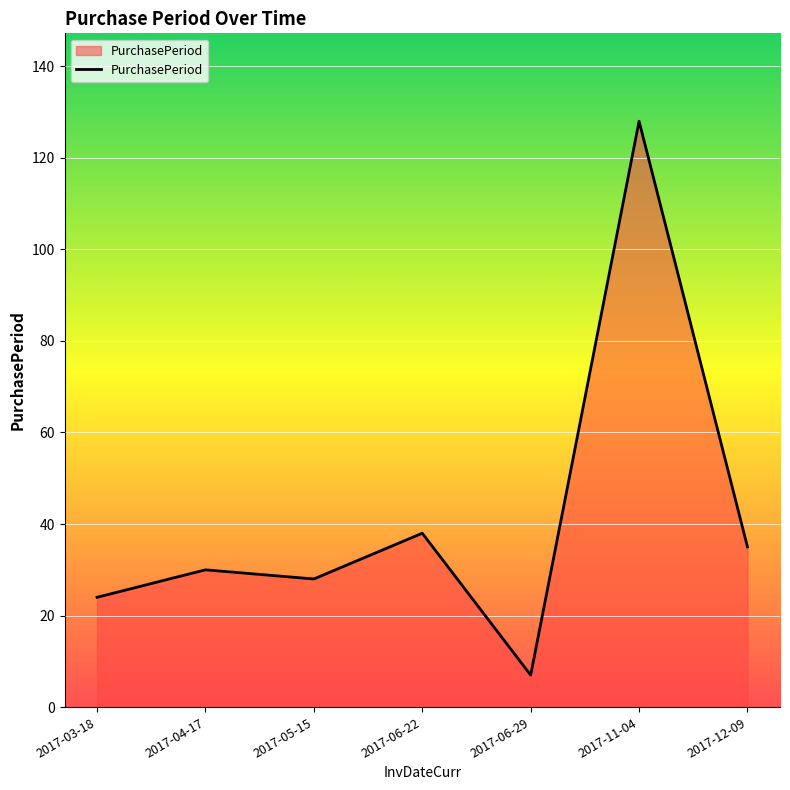

What is the sum of all values?

290